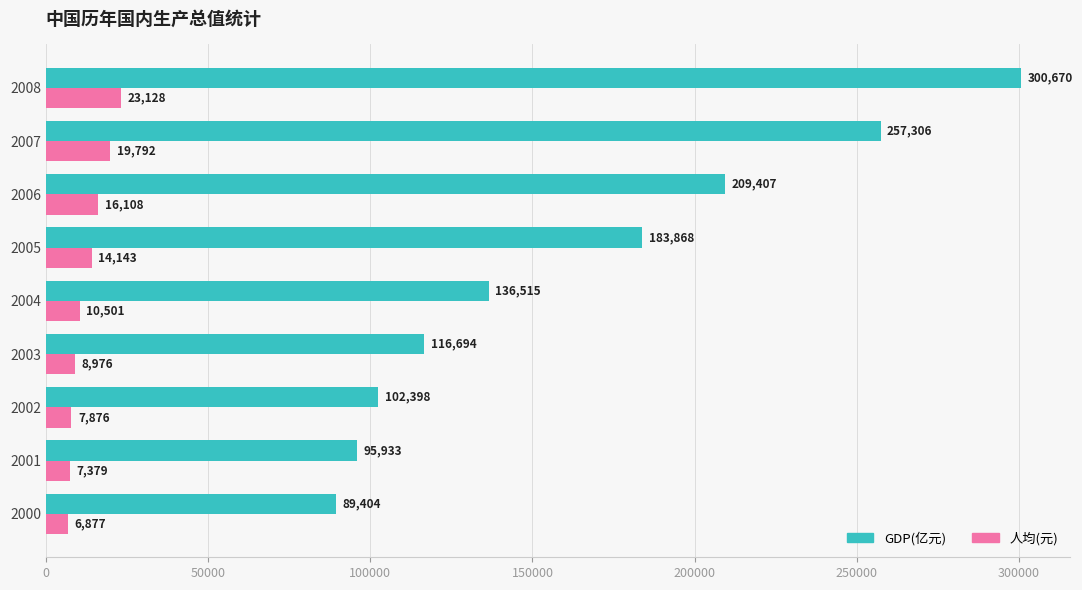

The value of GDP(亿元) at 2006 is 52139.7. True or false?

False